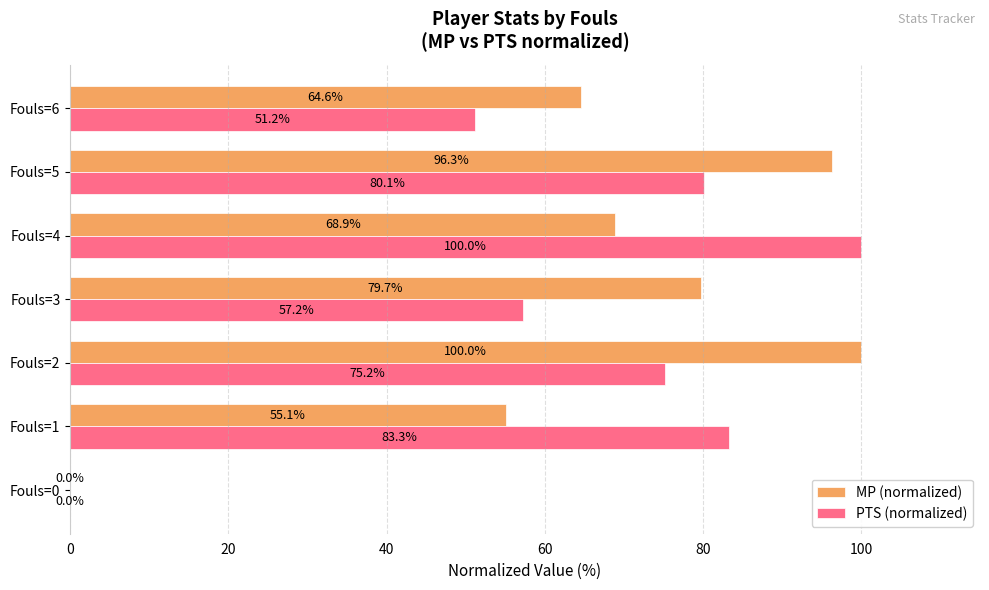

At which category is the sum across all series the highest?

Fouls=5